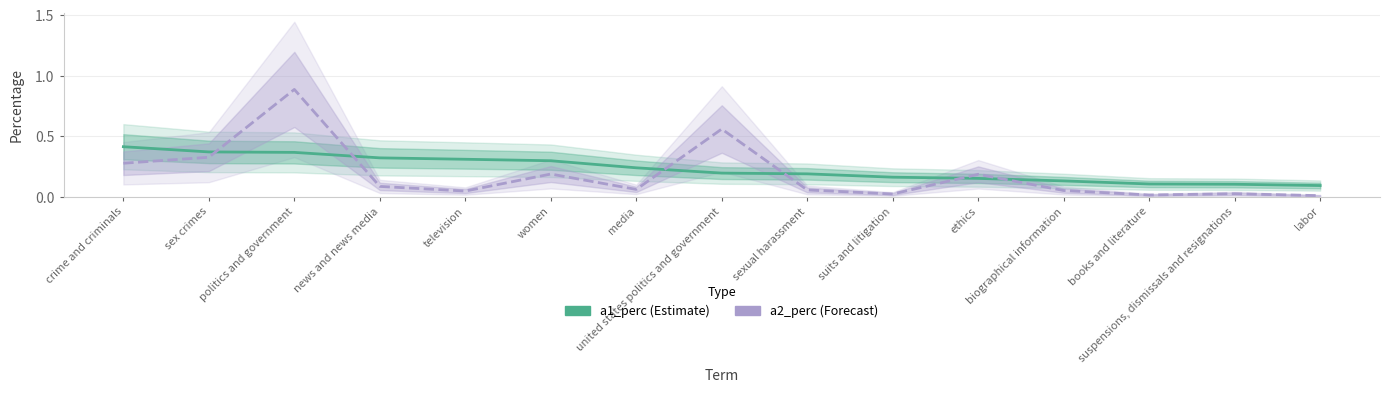

How many intersections are there between a2_perc and a1_perc?

6